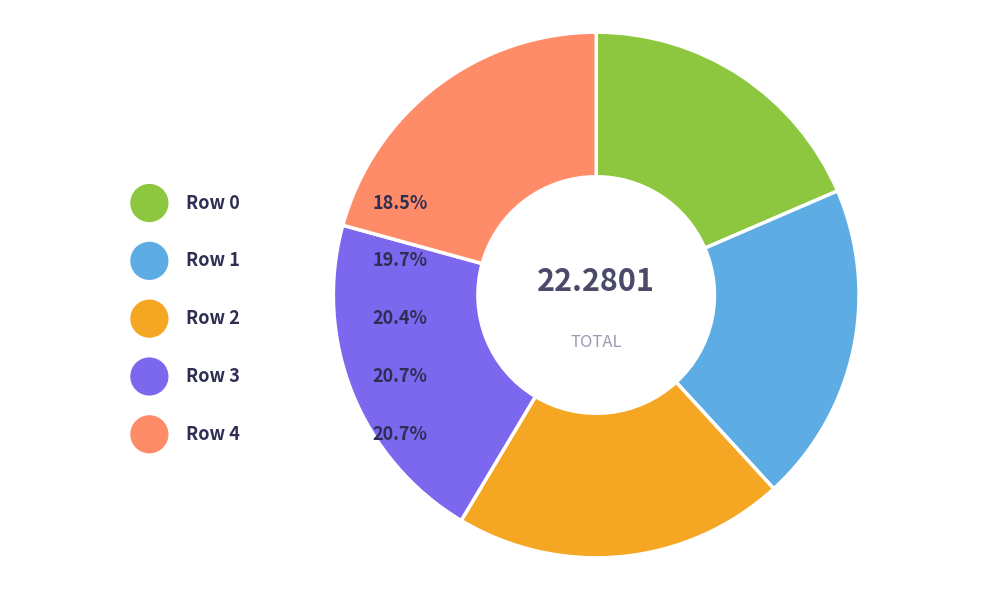

Count the number of slices in the pie.

5